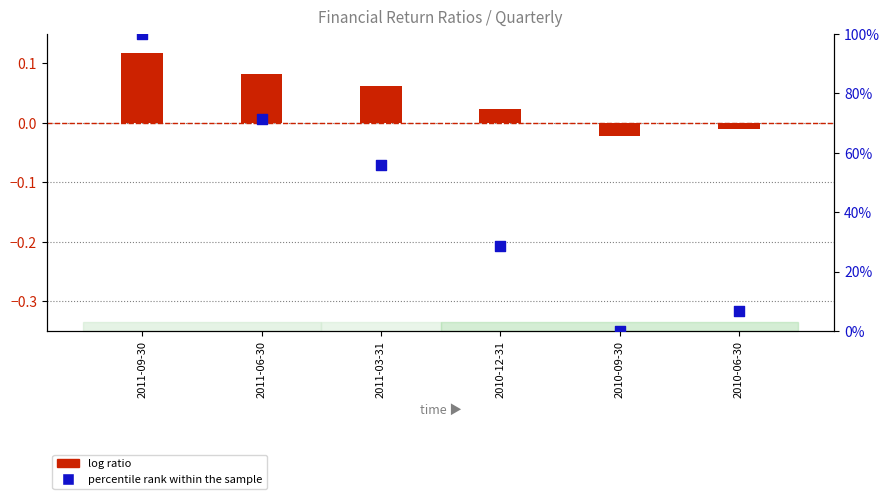

Which series contains the highest Y value?

percentile rank within the sample